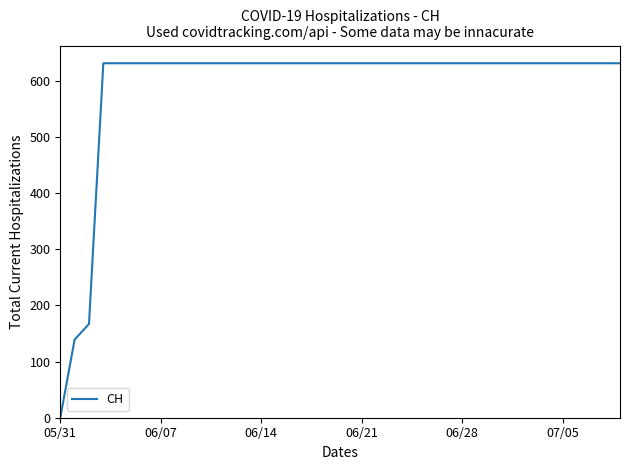

What is the difference between the maximum and minimum values?

631